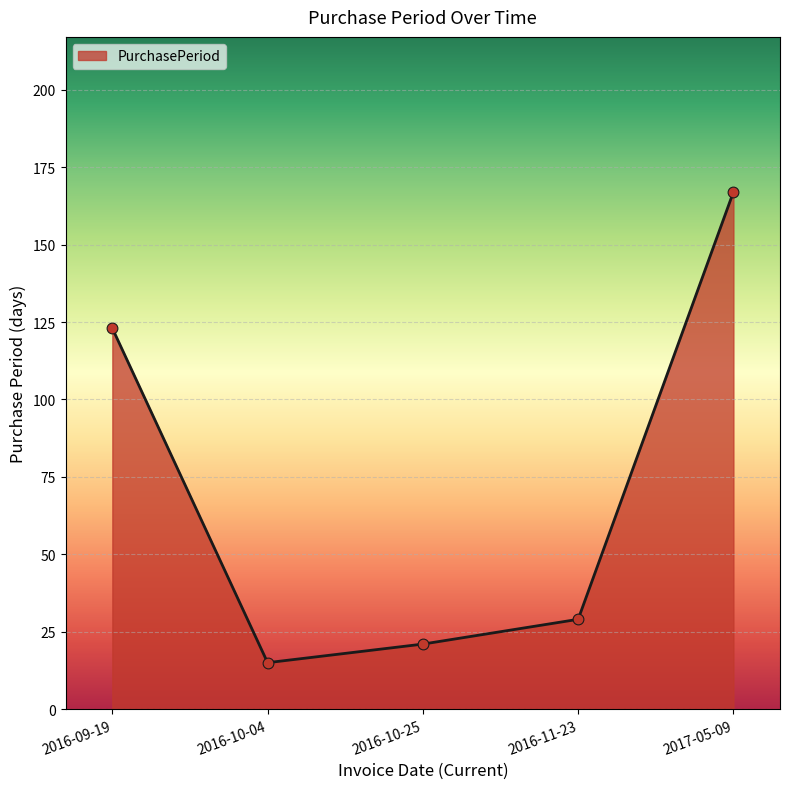

Between 2016-10-04 and 2017-05-09, which is larger?

2017-05-09